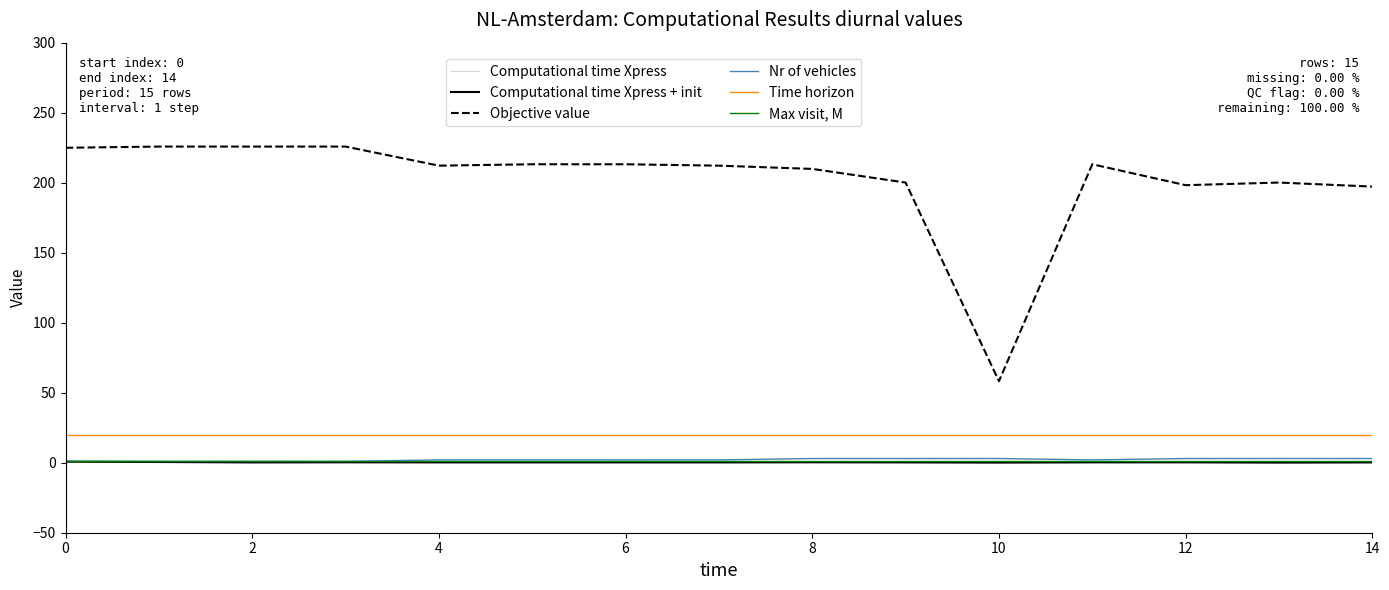

True or false: Max visit, M and Computational time Xpress + init intersect in this chart.

False